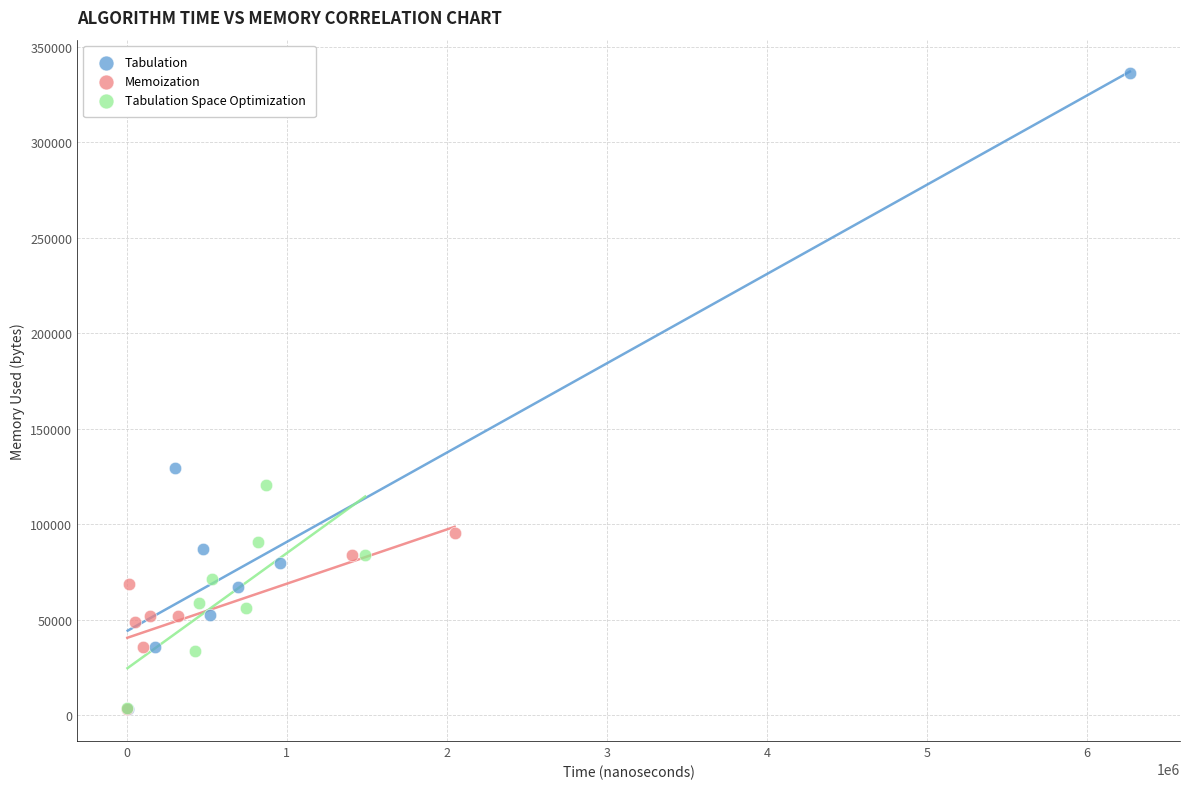

What are all the series names shown in the legend?

Tabulation, Memoization, Tabulation Space Optimization